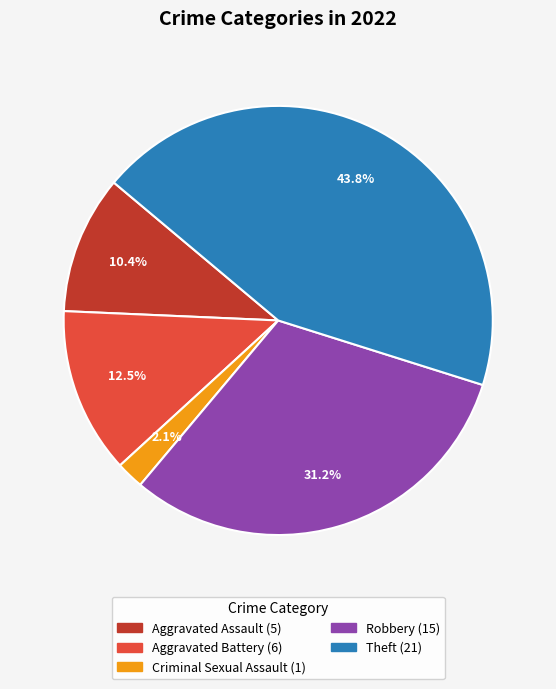

Is there a majority slice in this chart?

No